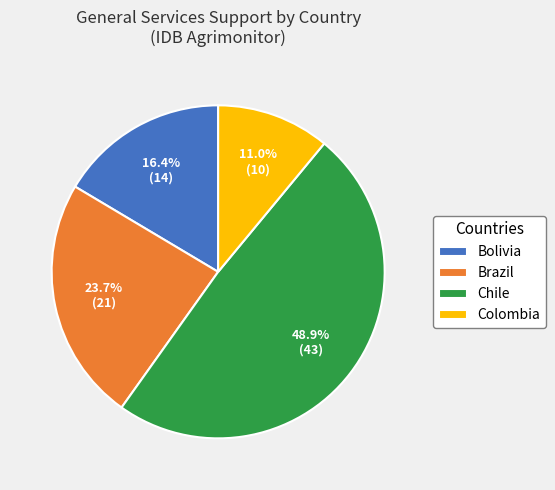

Does Chile account for over 50% of the chart?

No